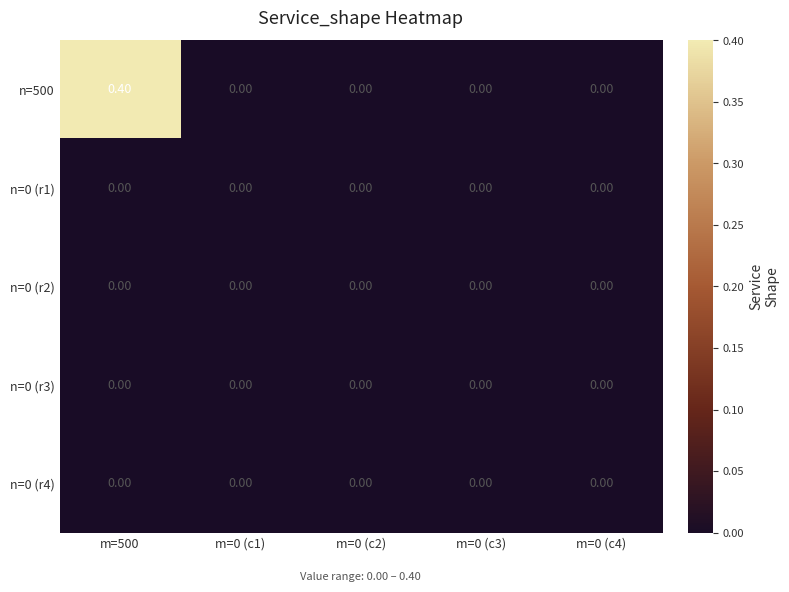

What is the difference between the highest and lowest values at m=500?

0.4